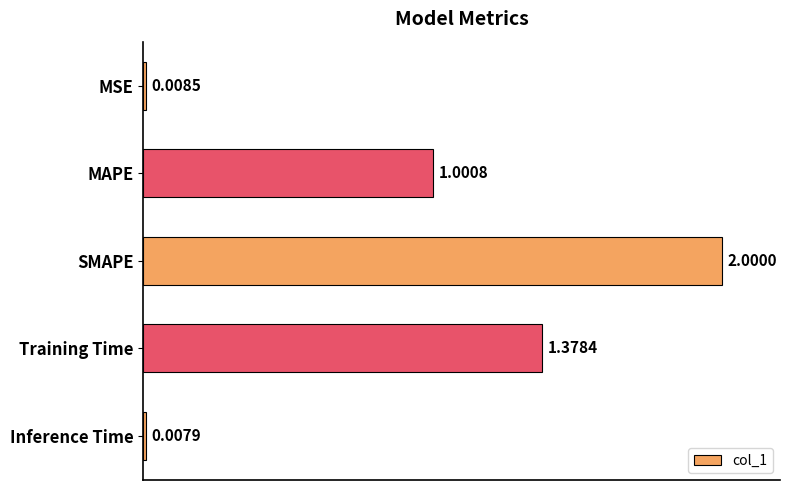

Rank the categories by value from highest to lowest.

SMAPE, Training Time, MAPE, MSE, Inference Time